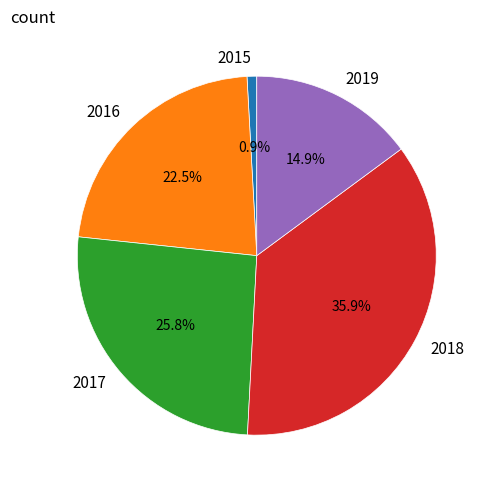

Combined, what portion of the pie is 2018 and 2016?

58.4%